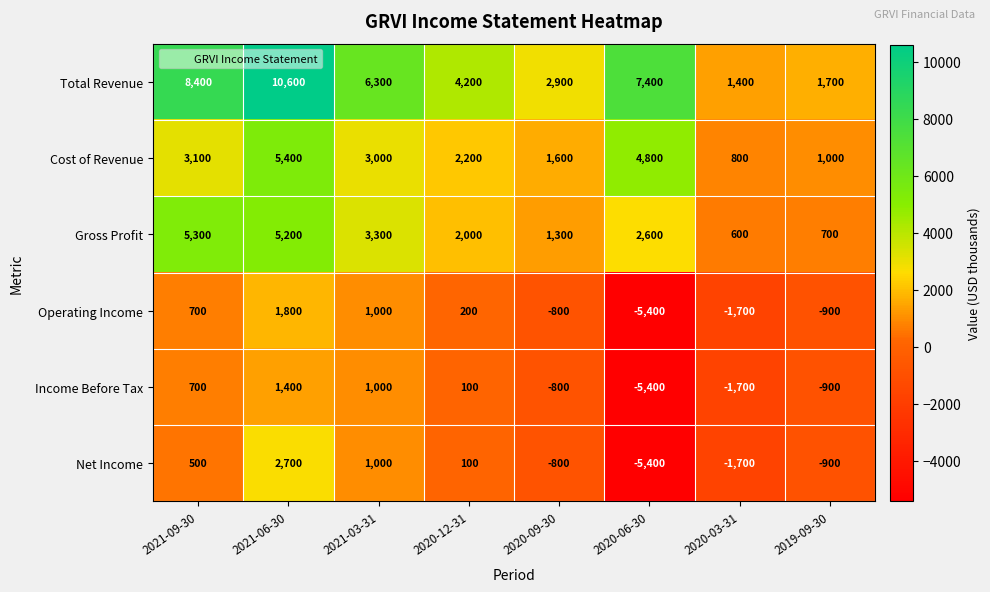

What is the total value across all series at 2020-09-30?

3400